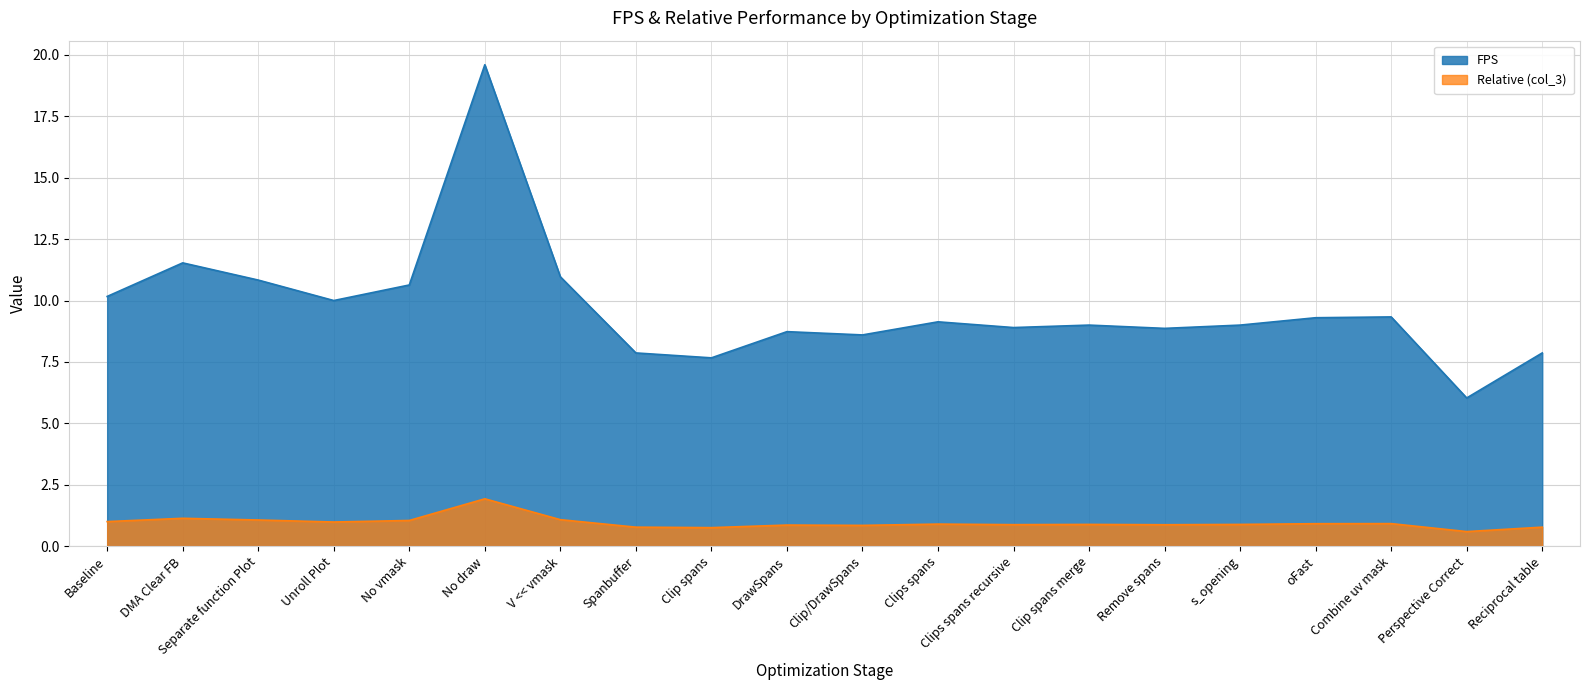

True or false: FPS and Relative (col_3) cross at least once.

False